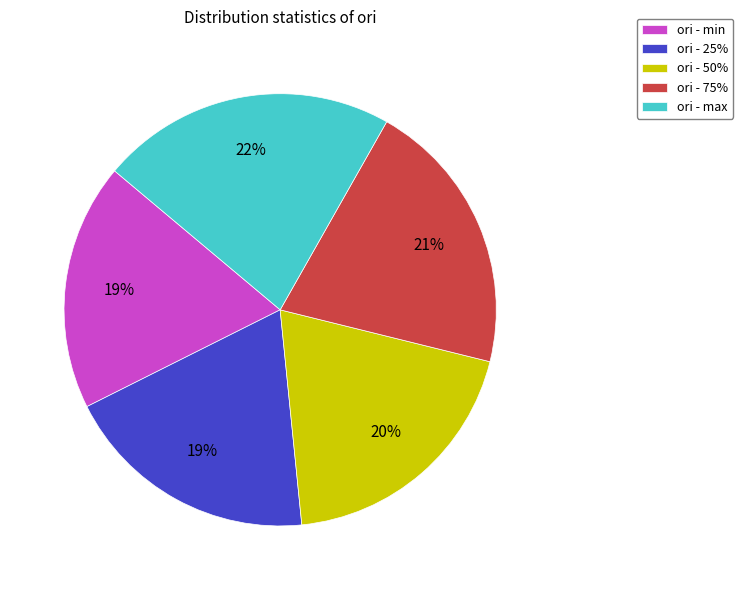

How many segments does this pie chart have?

5